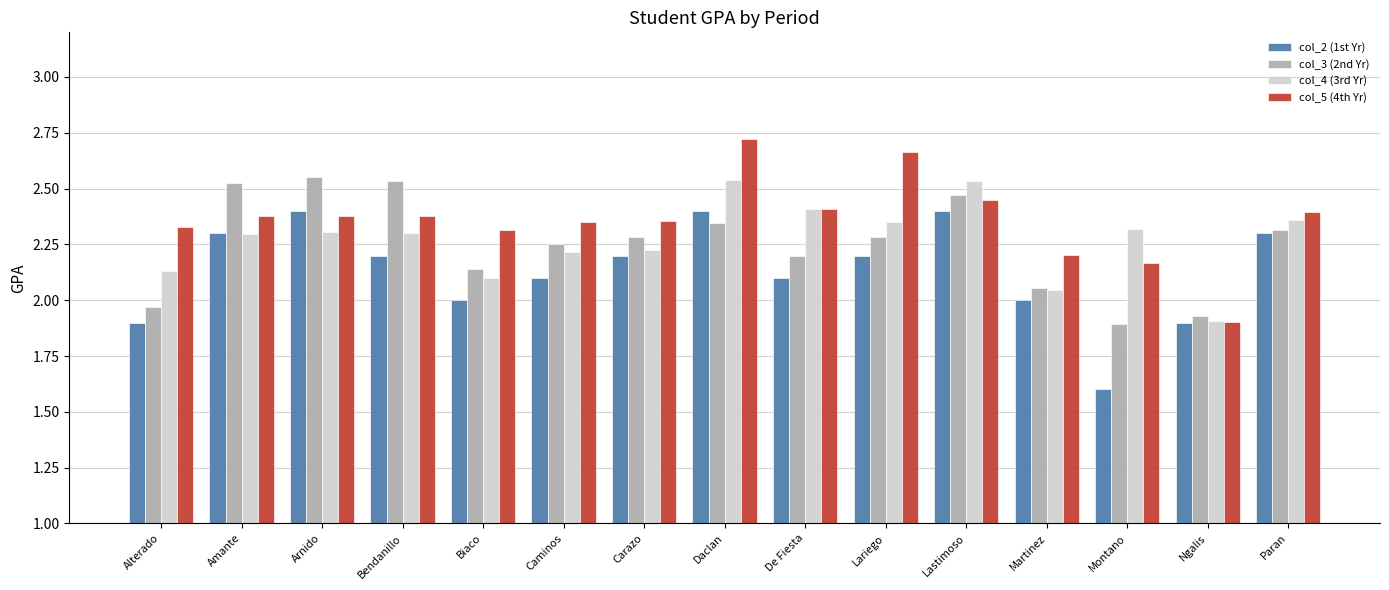

What is the sum of all col_3 (2nd Yr) values?

33.8